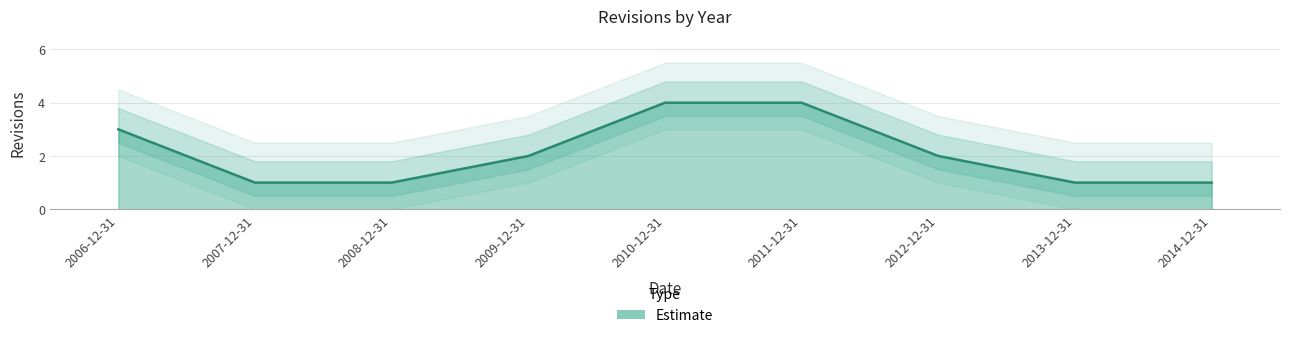

Reading left to right, extract all data points from this chart.

3	1	1	2	4	4	2	1	1